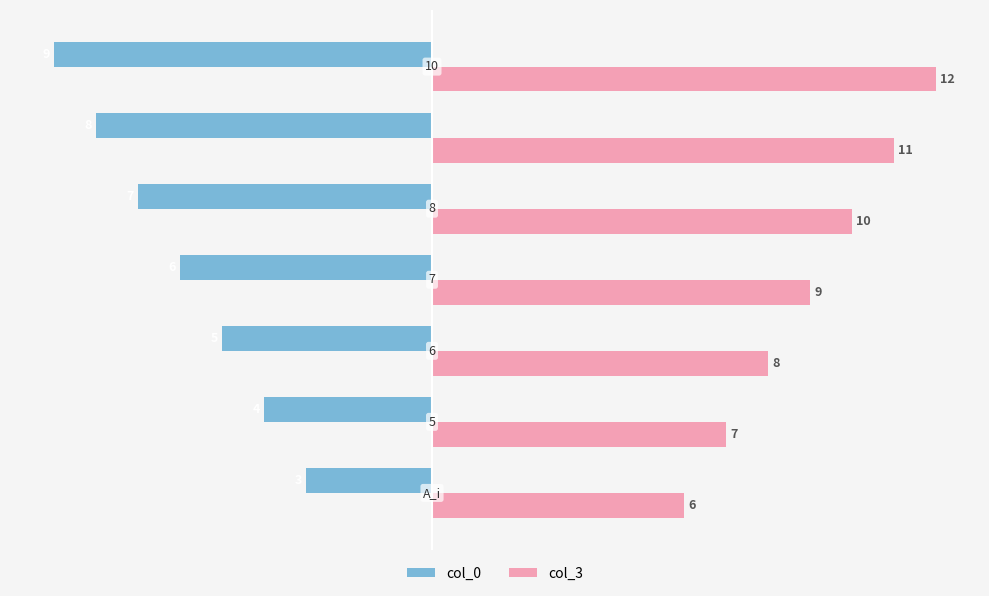

Which series has the largest total across all categories?

col_3